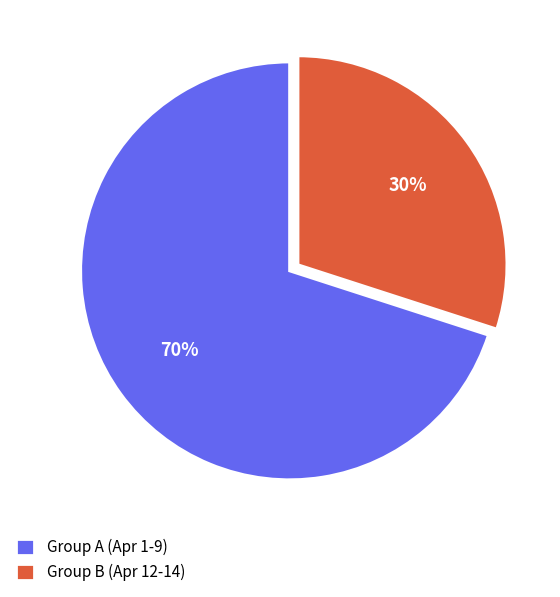

To the nearest percent, what portion does Group B (Apr 12-14) represent?

30%